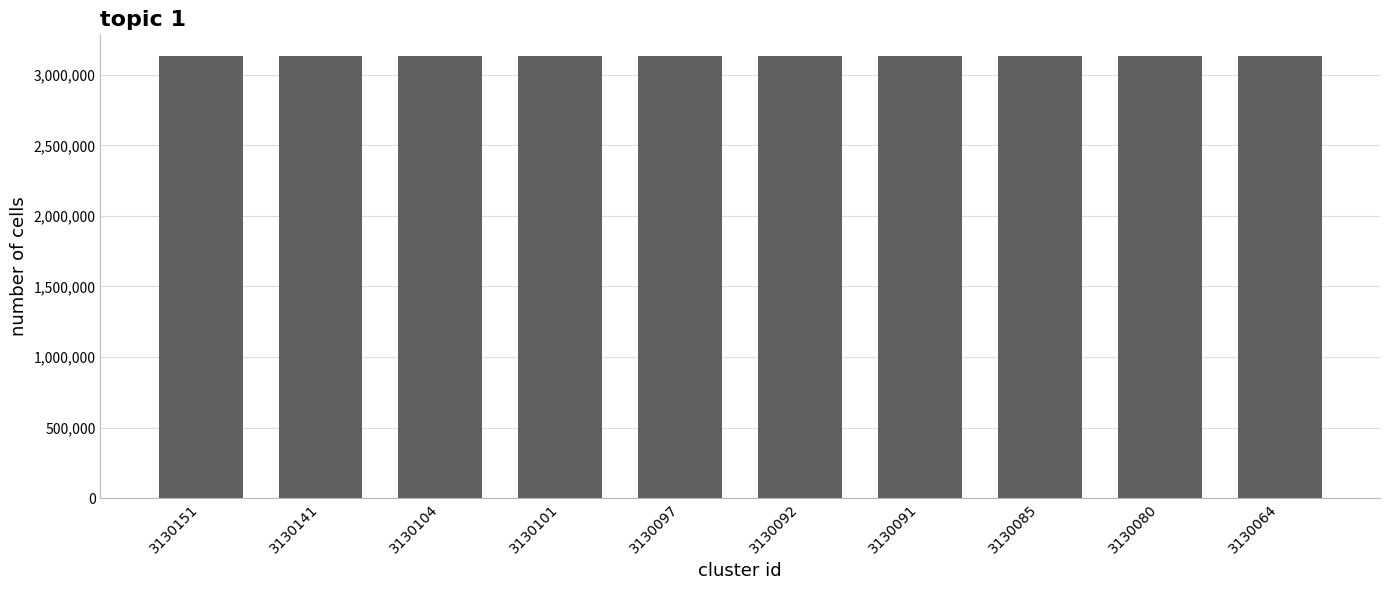

What is the change in value from 3130092 to 3130085?

-7